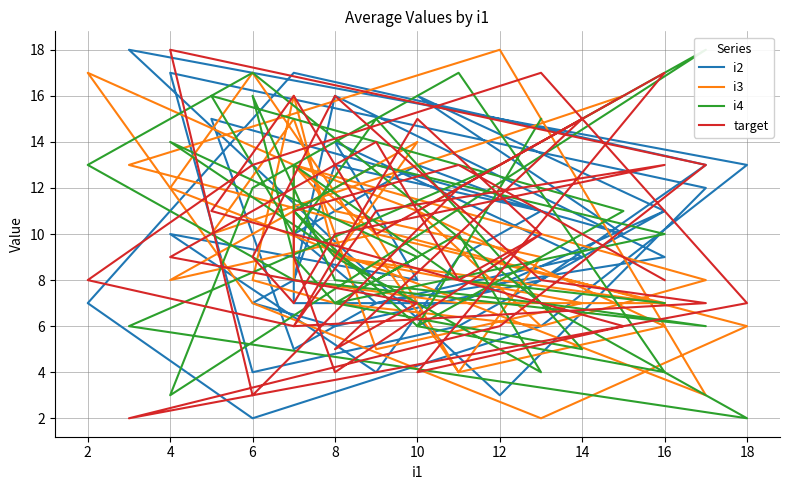

What is the approximate value of target at 4, to the nearest 5?

10